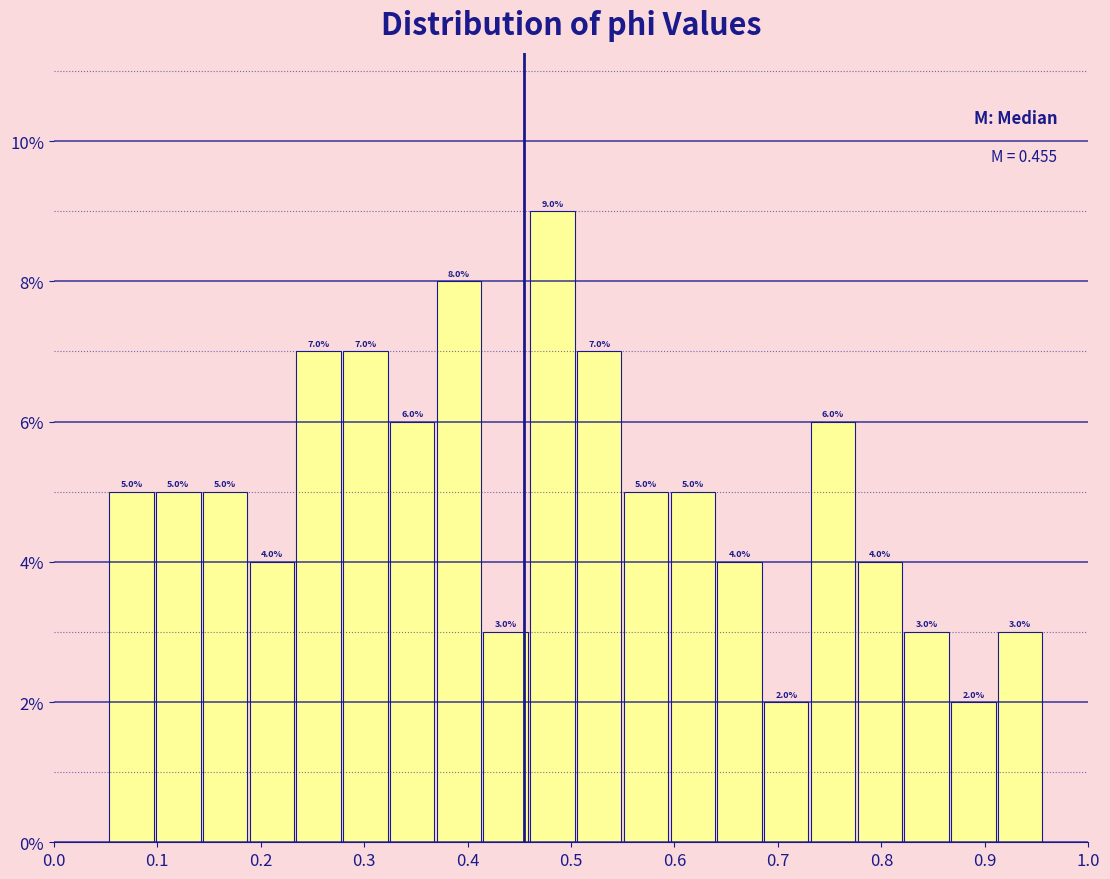

Which range on the x-axis has the tallest bar?

0.46 to 0.50